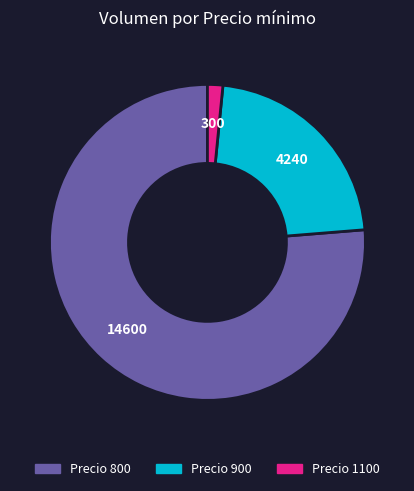

Rank the categories by value from highest to lowest.

Precio 800, Precio 900, Precio 1100